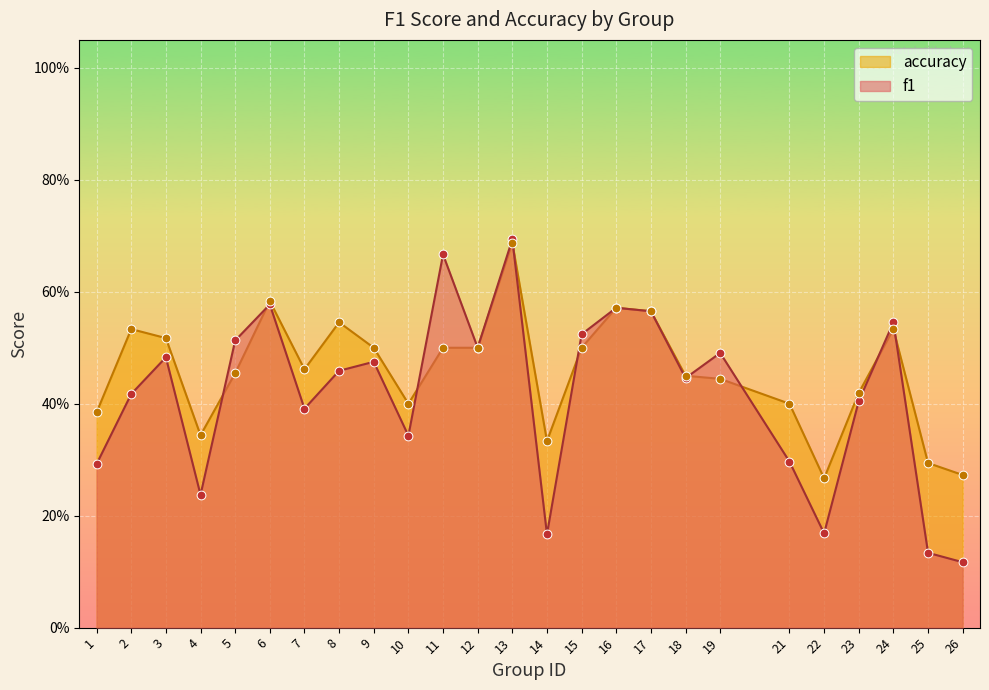

What is the total value across all series at 22?

0.4